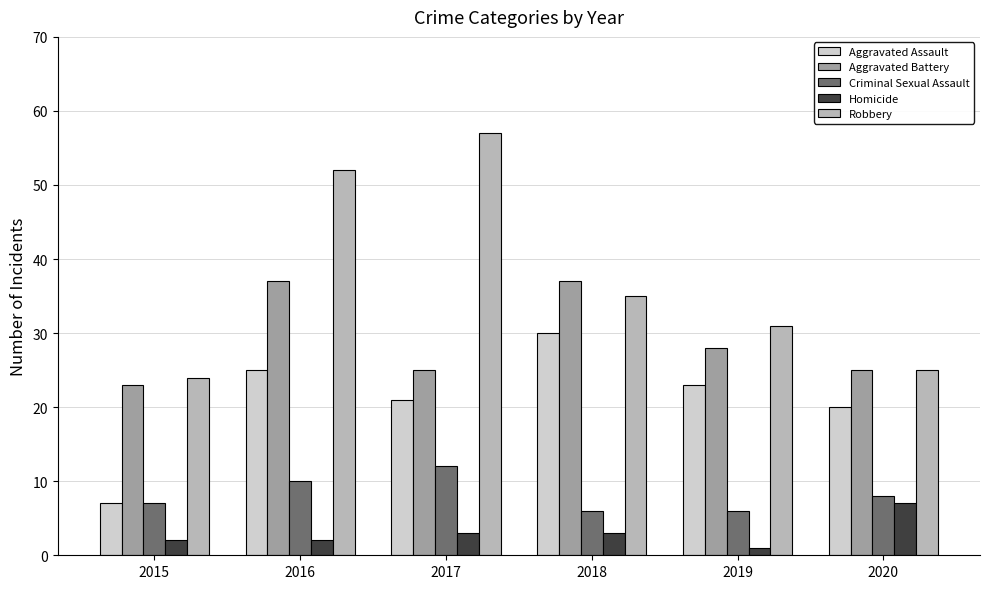

How many series are shown in this chart?

5